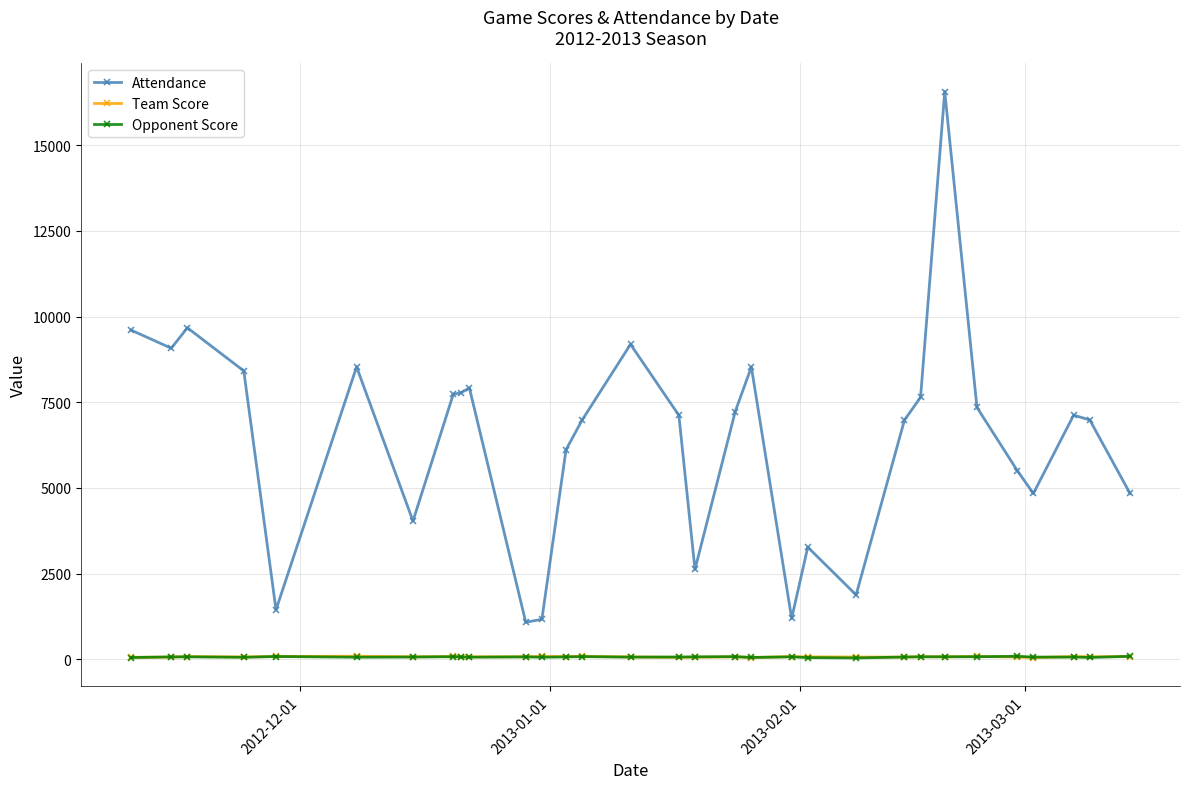

Which series has the widest spread of values?

Attendance